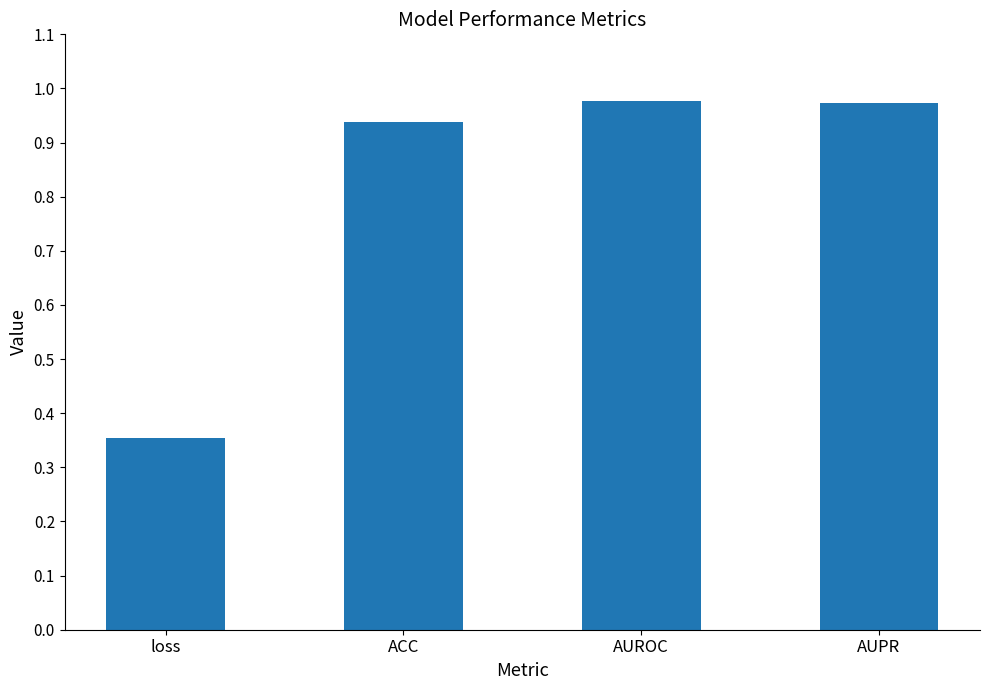

How many categories are shown in the chart?

4